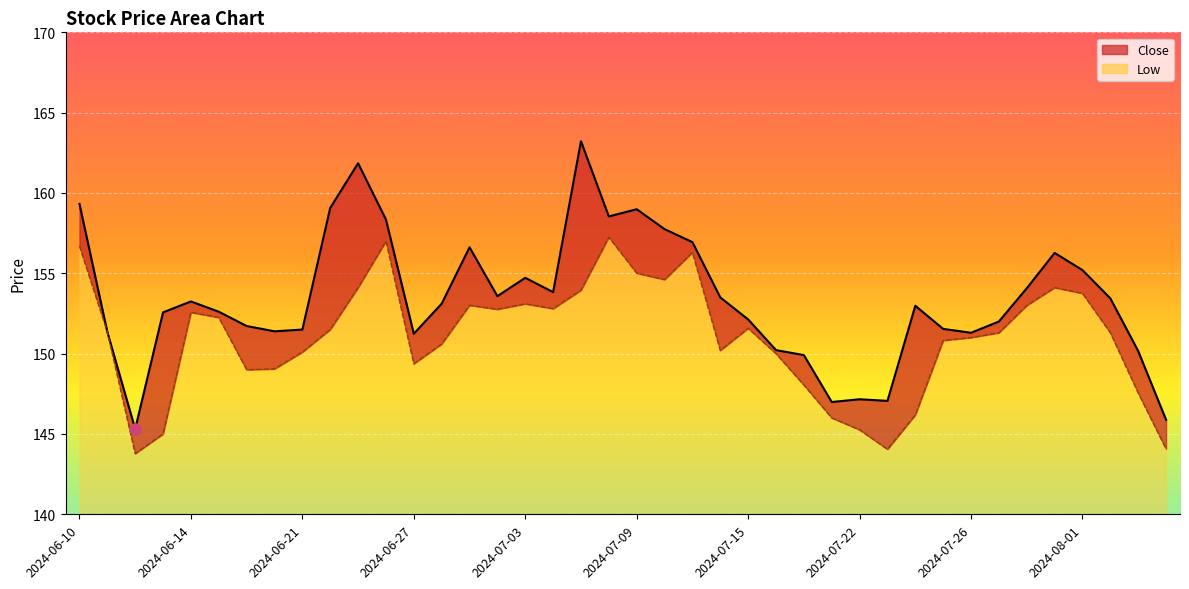

What are all the series names shown in the legend?

Close, Low